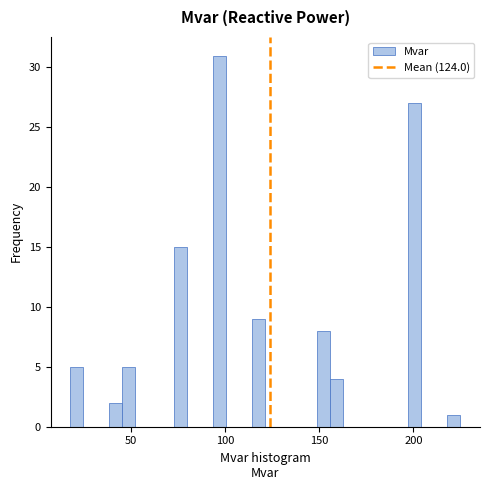

Read against the x-axis, roughly where is the centre of the tallest bar?

95